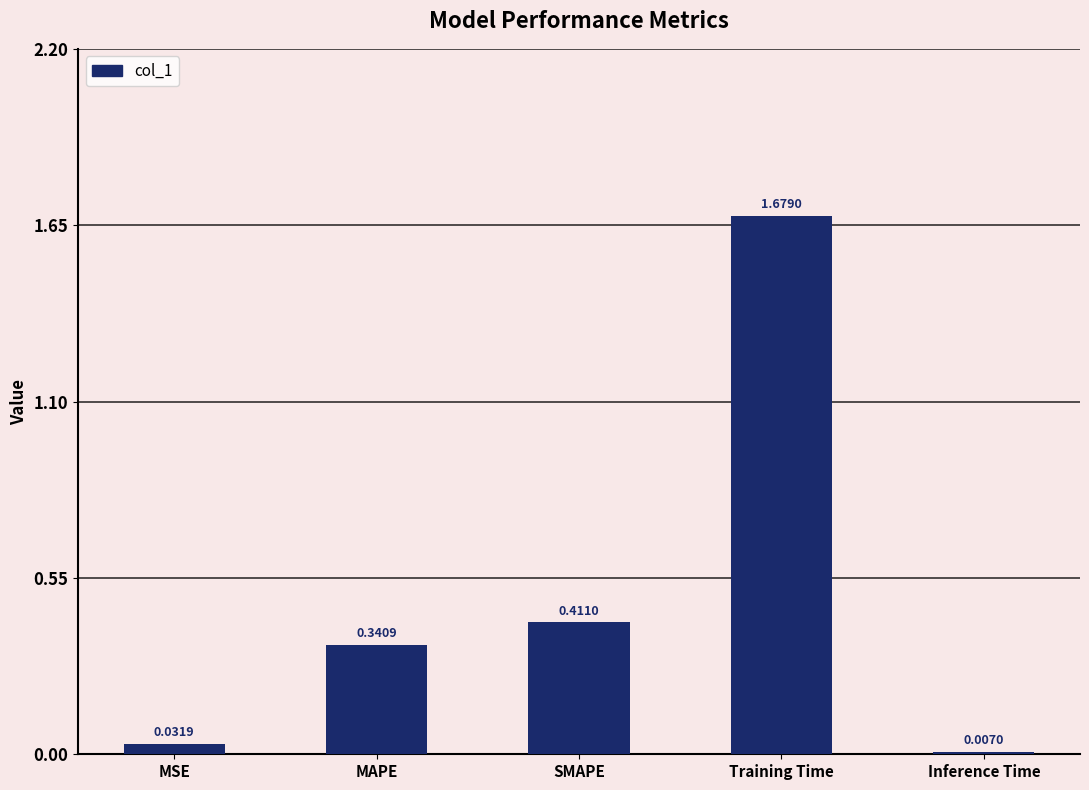

Which category has the lowest value across all series?

Inference Time